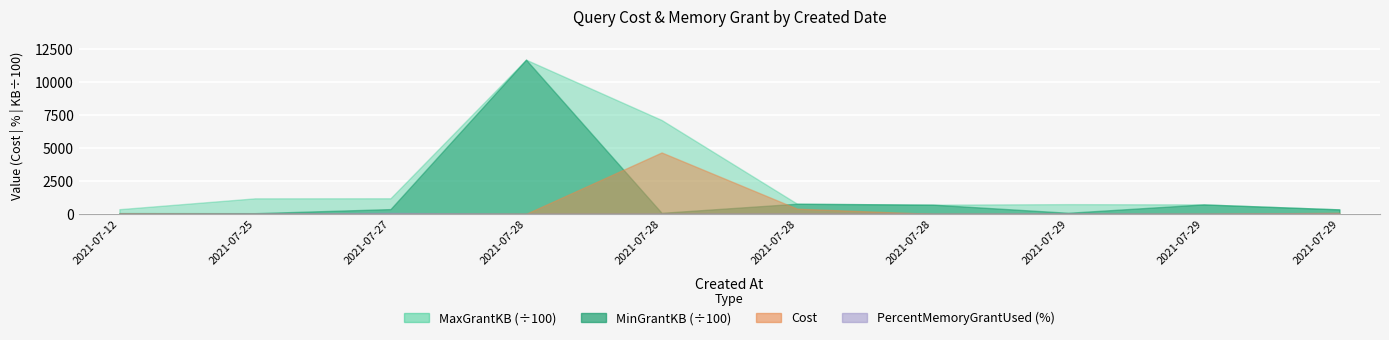

Which series has the largest range (max minus min)?

MinGrantKB